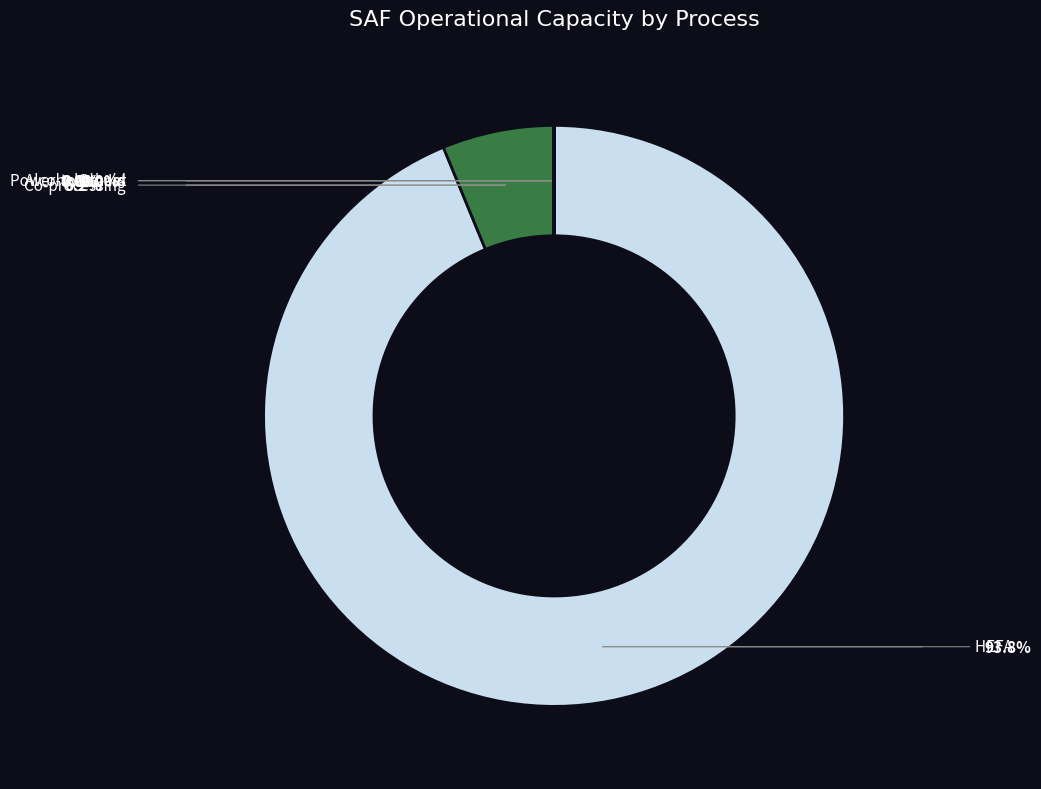

Which slice is the smallest?

Fischer-Tropsch